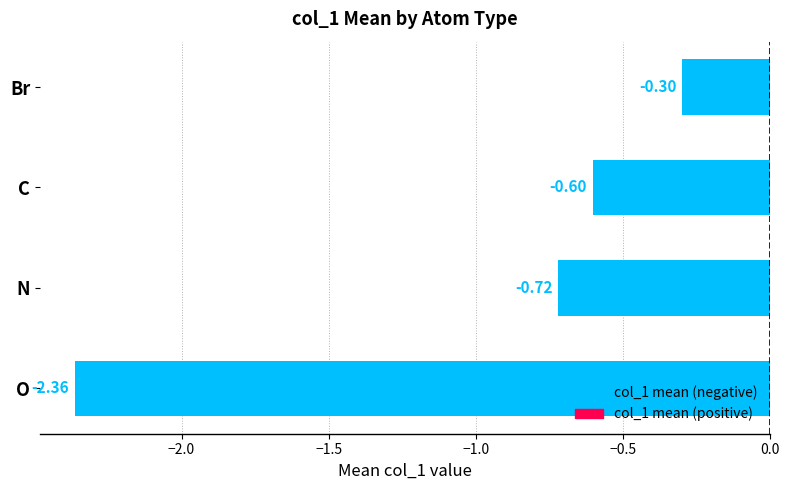

What is the difference between the maximum and minimum values?

2.1